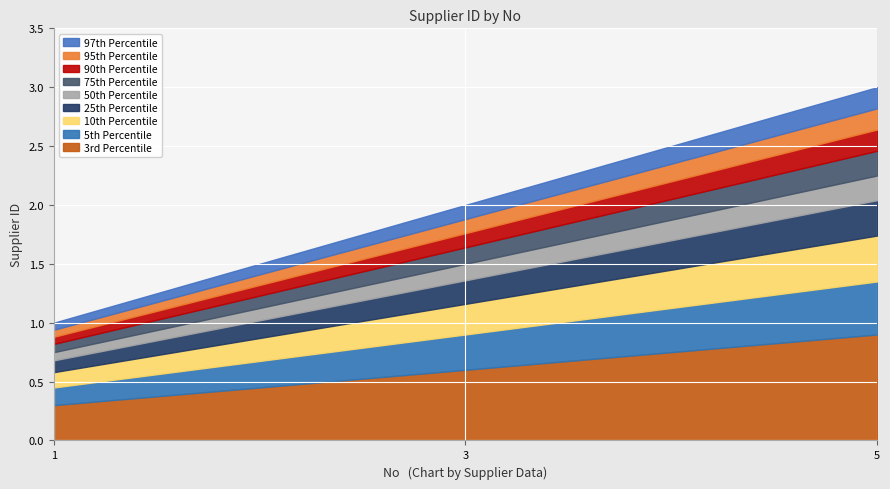

Which label corresponds to the largest value in the chart?

5